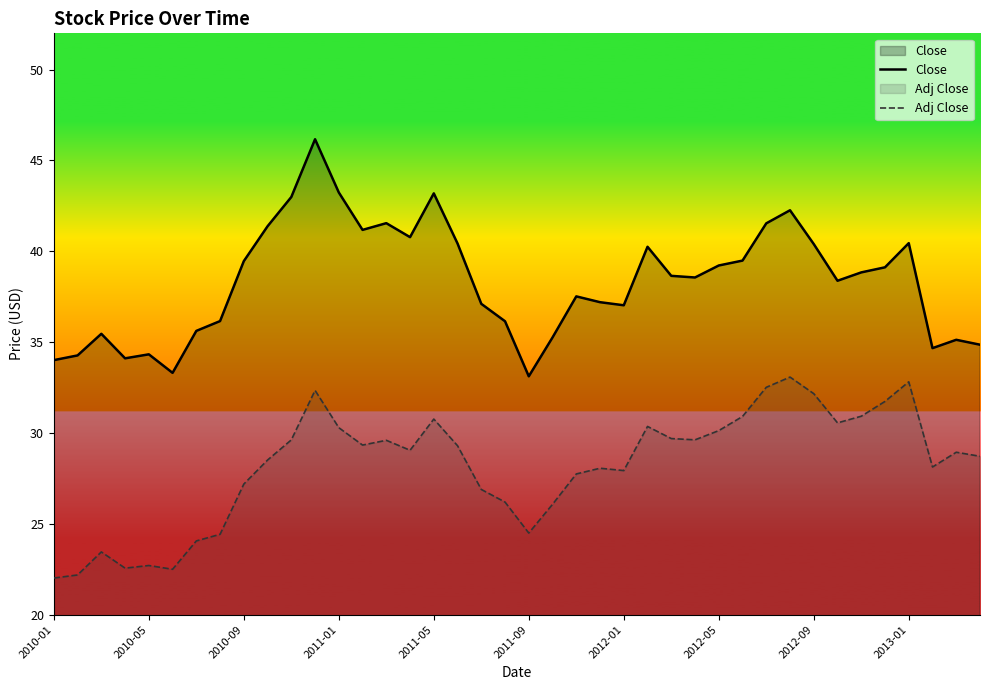

Where does the Close series first go above 38?

2010-09